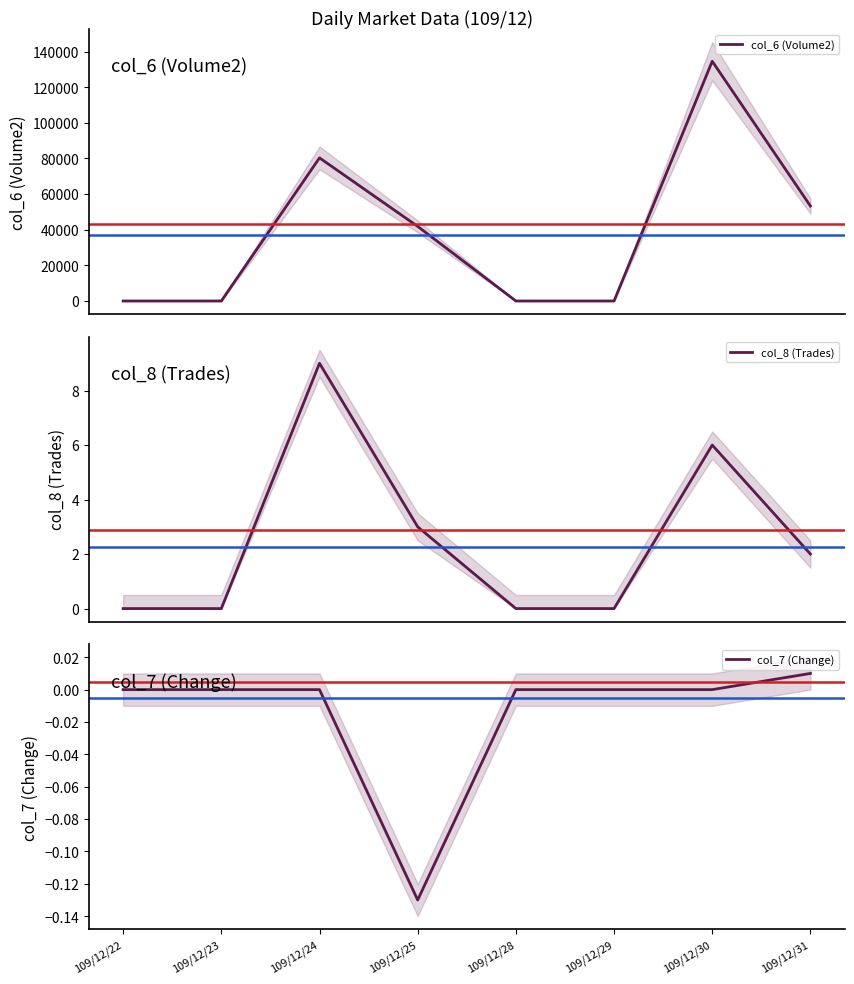

The value of col_7 (Change) at 109/12/30 is 0.0. True or false?

True